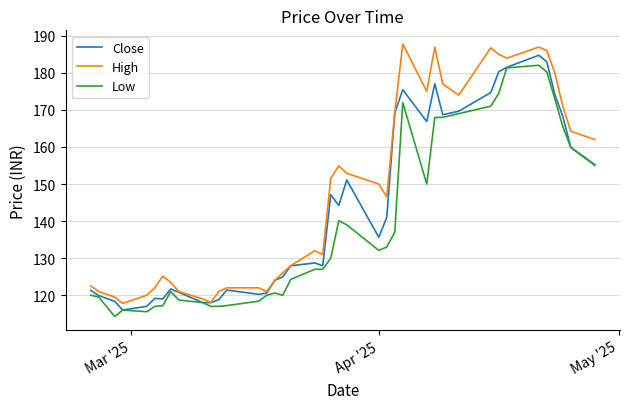

Which series has the largest total across all categories?

High